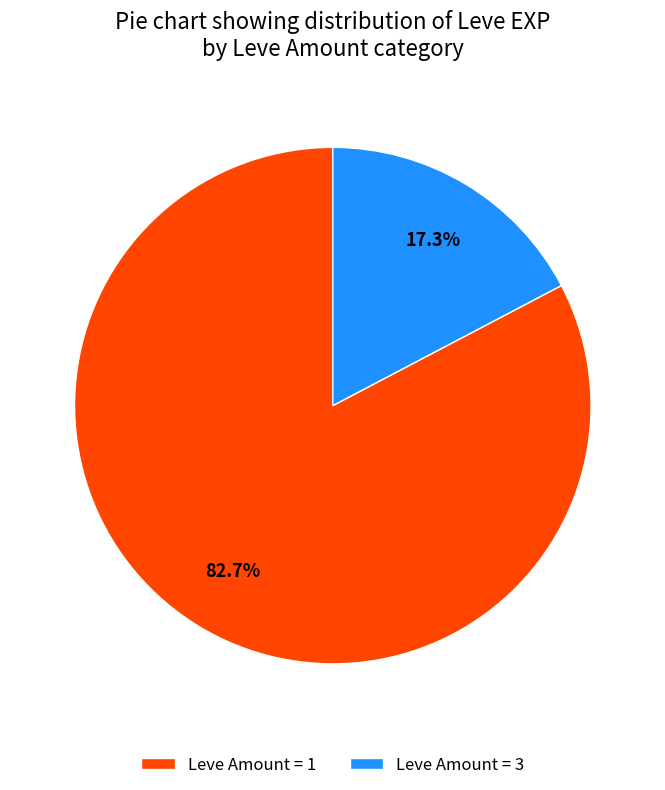

Which slice is the smallest?

Leve Amount = 3